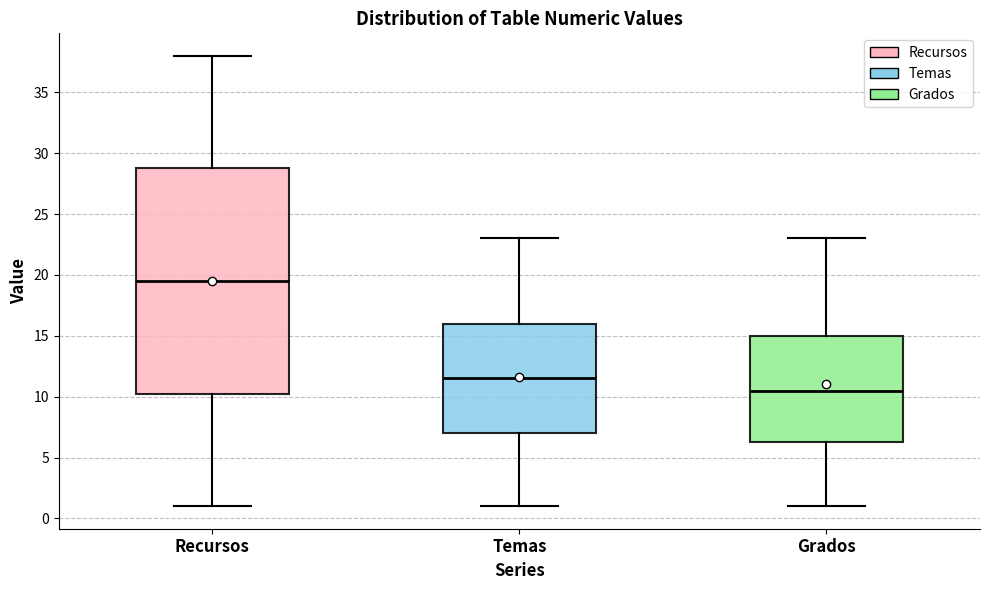

Which box is the tallest, from its lower edge to its upper edge?

Recursos